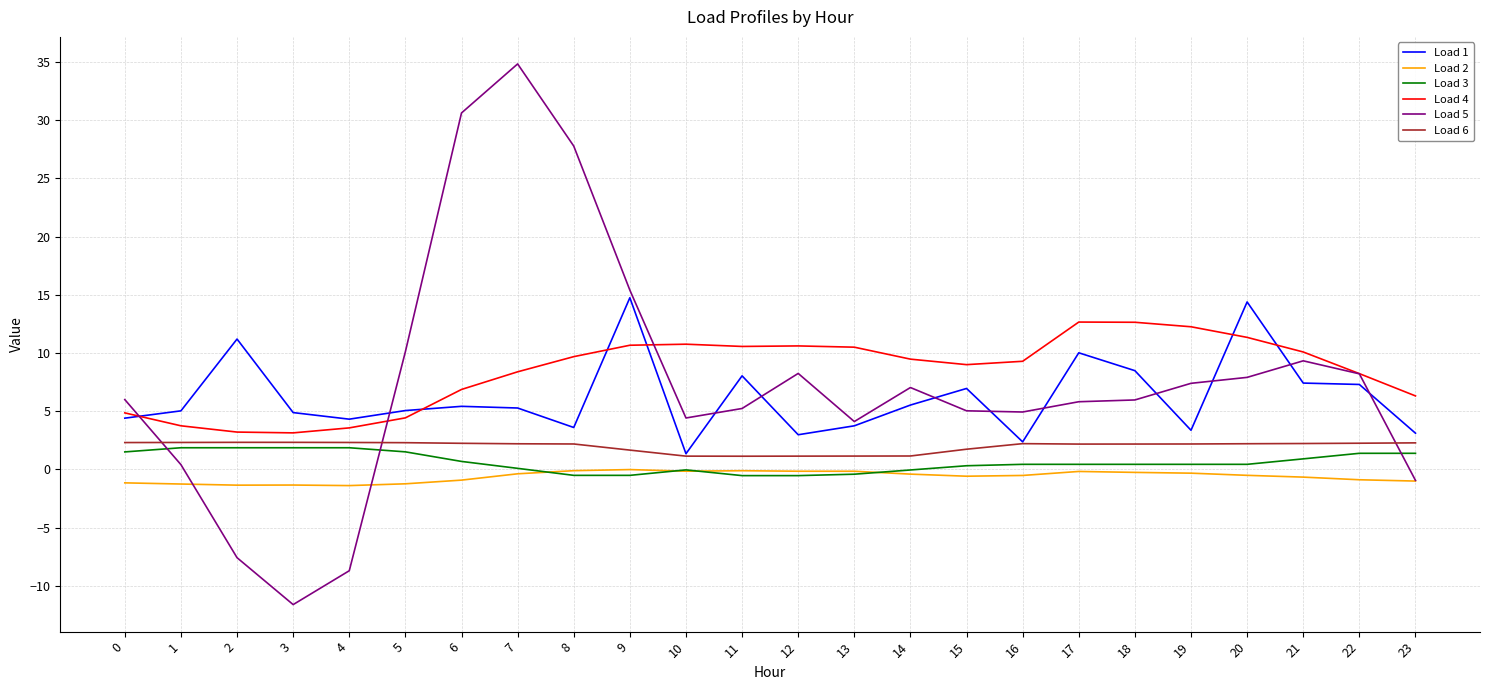

True or false: Load 2 and Load 1 cross at least once.

False